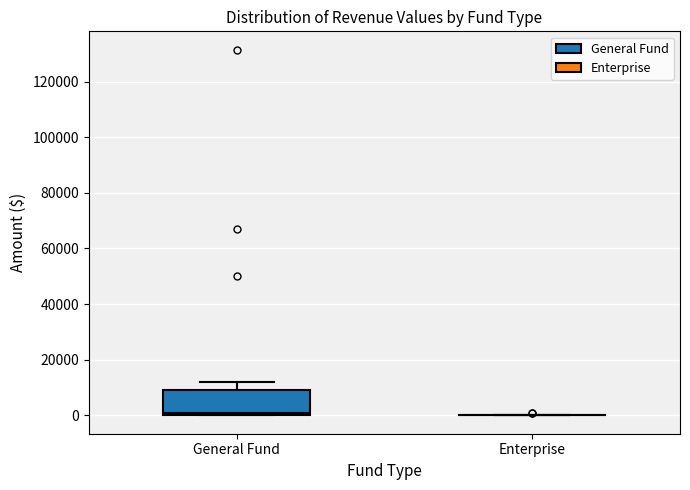

Comparing the boxes themselves (not the whiskers), which one is the tallest?

General Fund